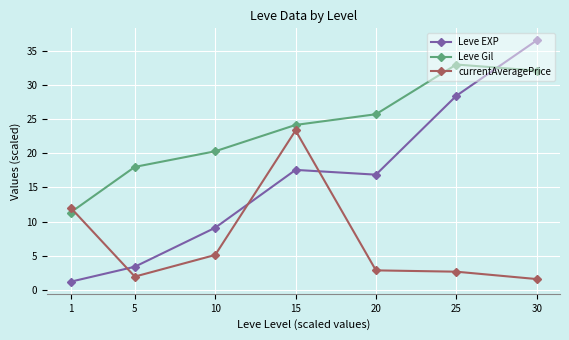

How many series are shown in this chart?

3